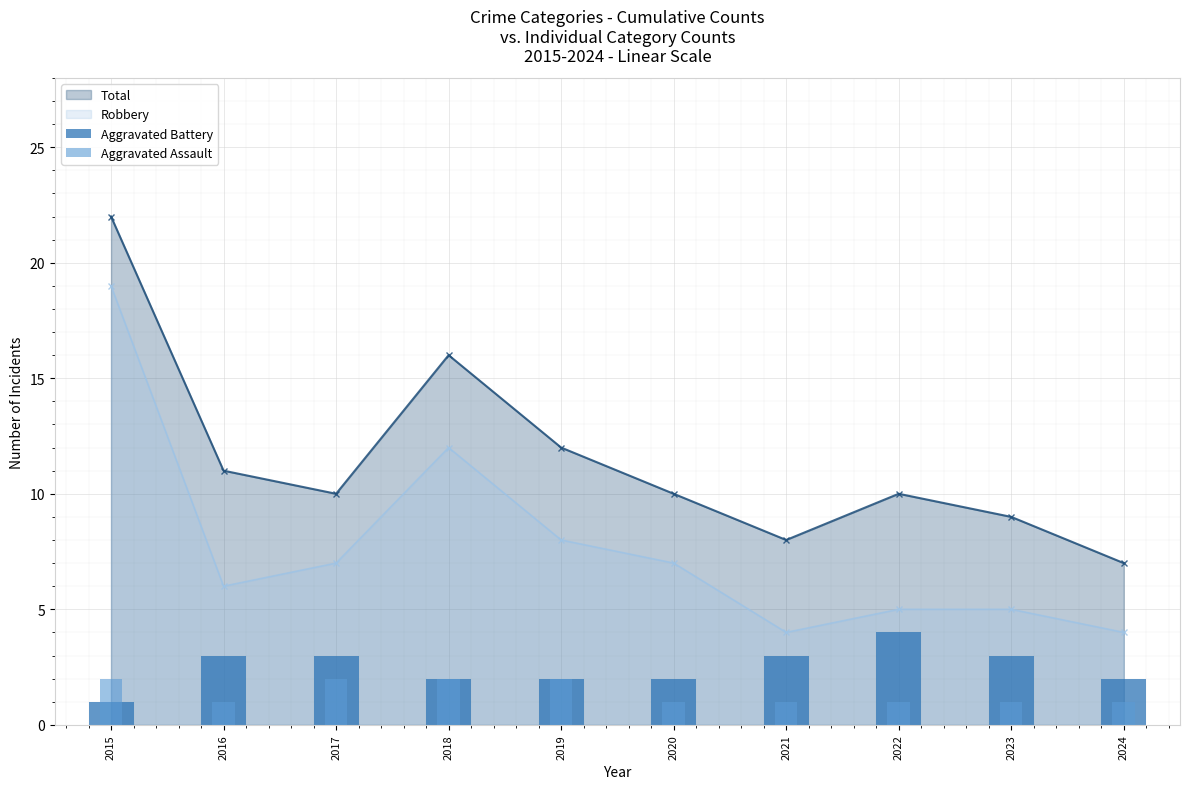

Where is Aggravated Assault nearest to the value 1?

2016